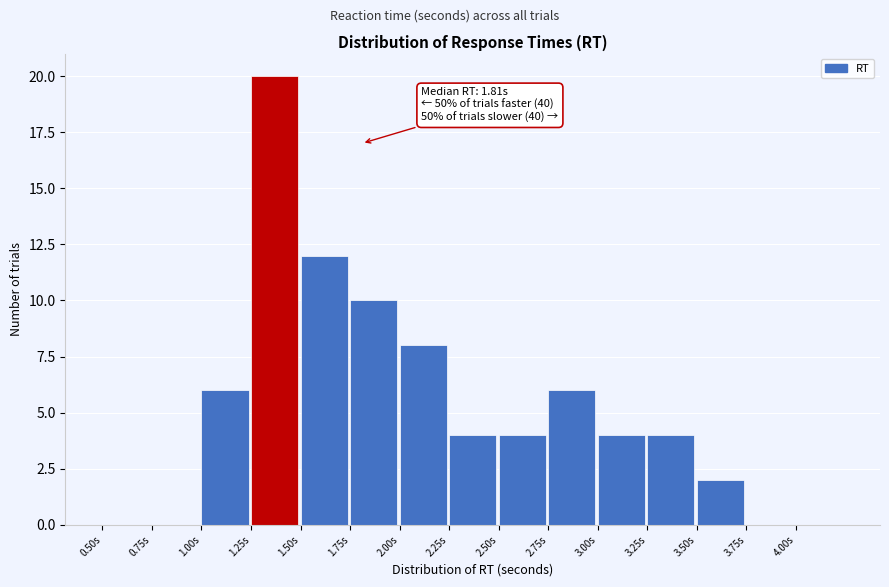

Which range on the x-axis has the tallest bar?

1.25 to 1.50